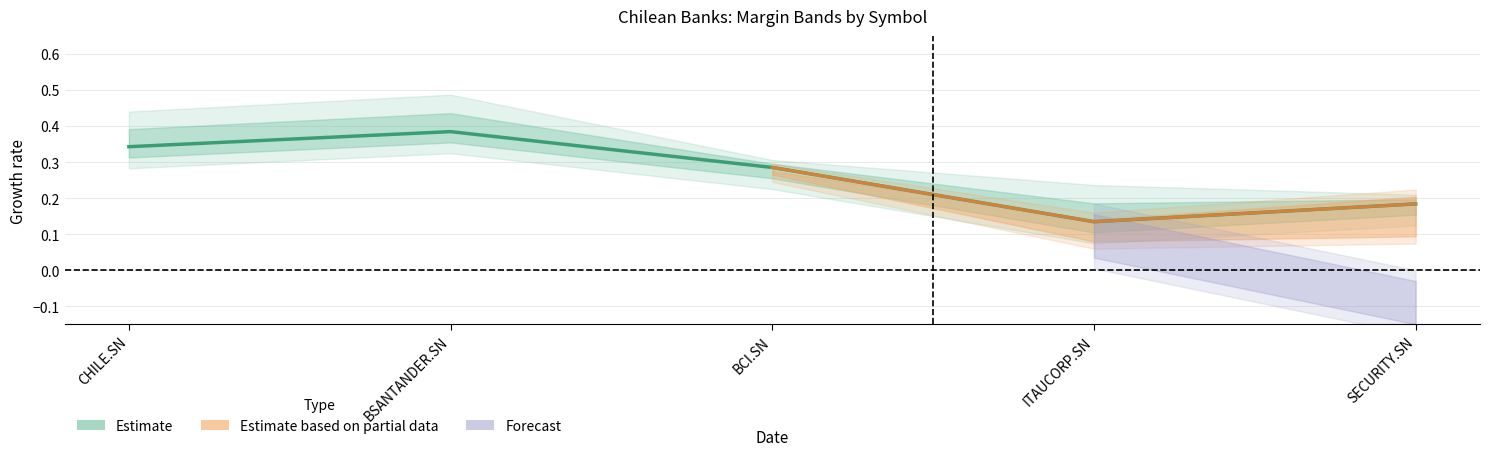

At how many categories does at least one series exceed 0?

5